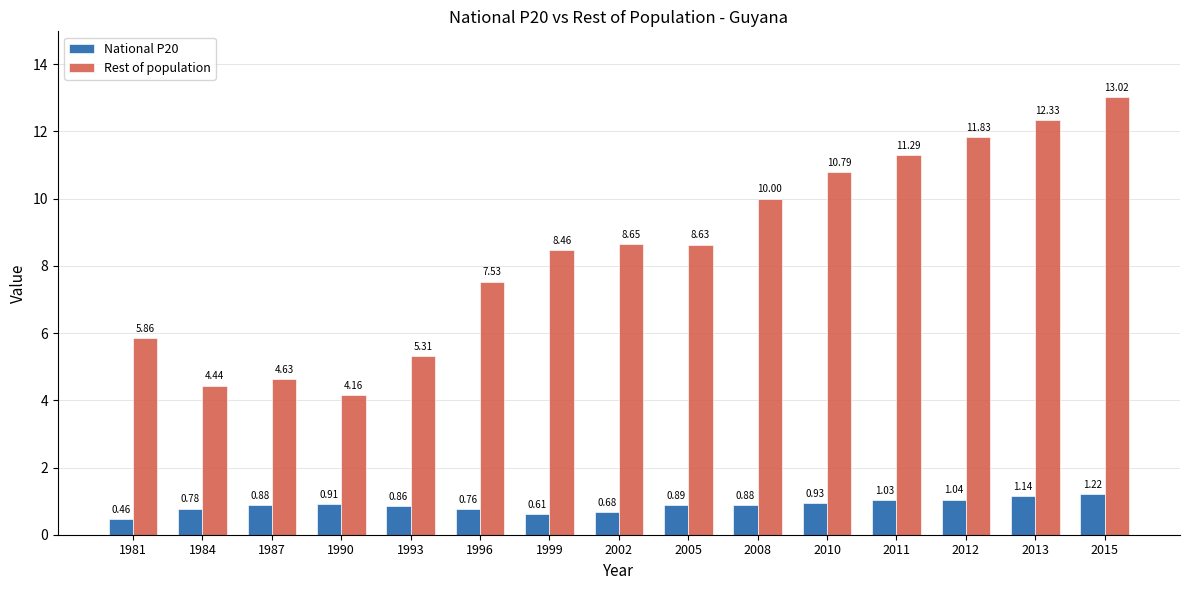

The Rest of population series shows 21.9 at 2013. True or false?

False